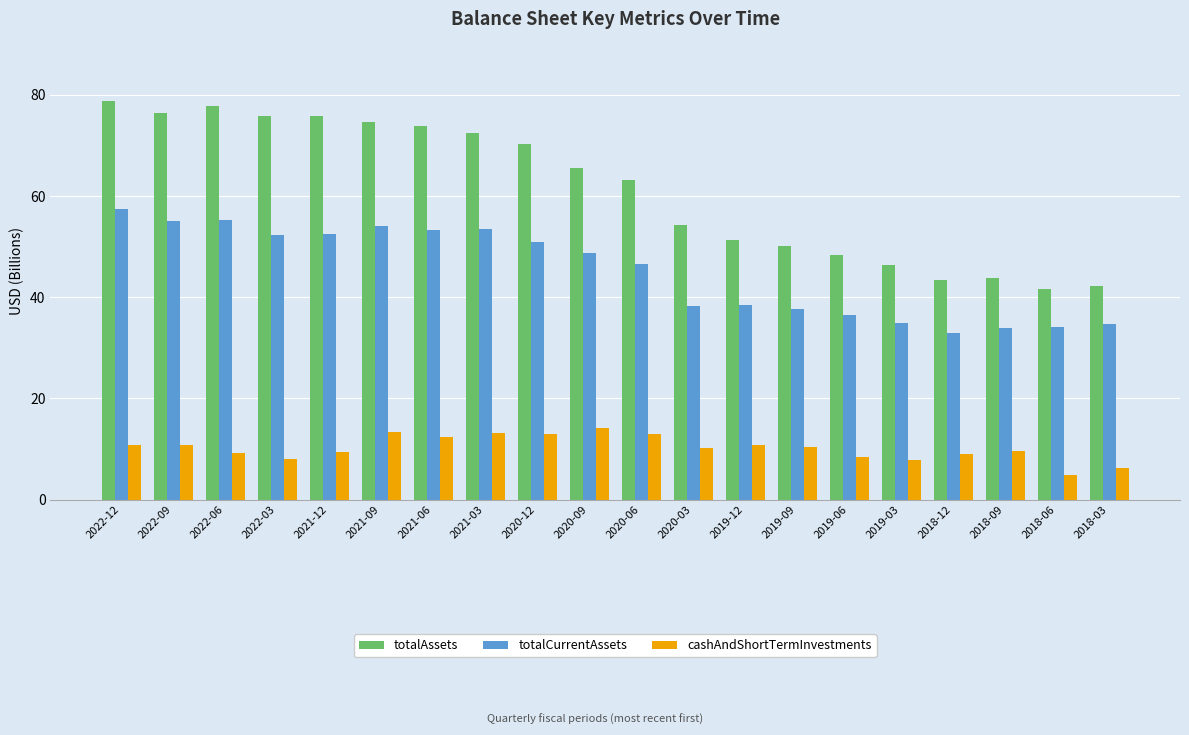

At 2020-03, list the series in order from largest to smallest.

totalAssets, totalCurrentAssets, cashAndShortTermInvestments